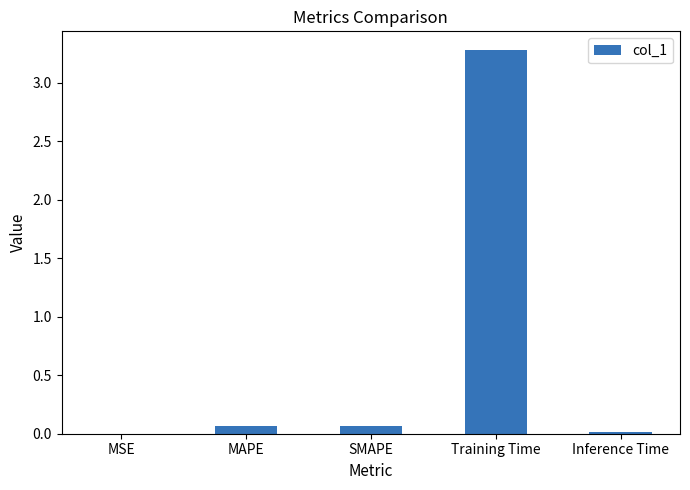

Between SMAPE and Training Time, which is larger?

Training Time